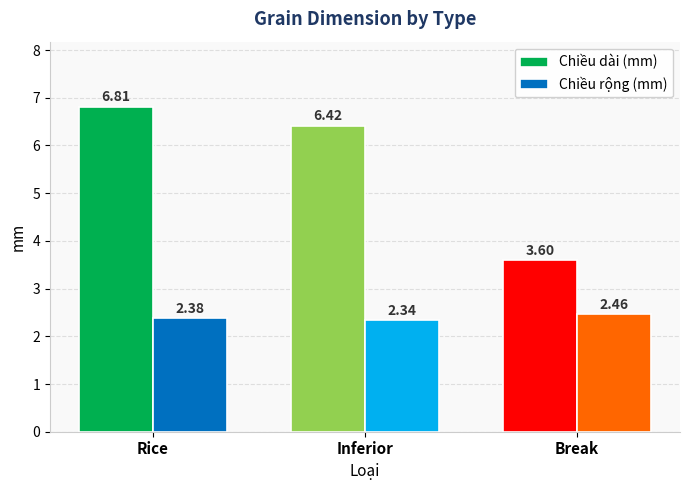

Rank the series at Break from highest to lowest value.

Chiều dài (mm), Chiều rộng (mm)